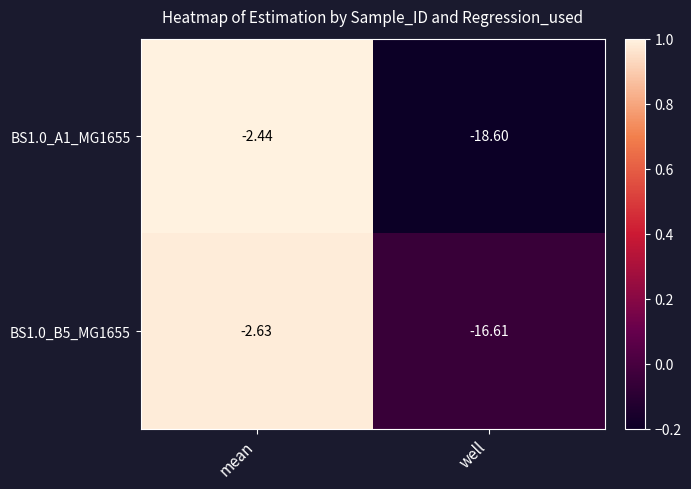

What is the total value across all series at mean?

-5.1